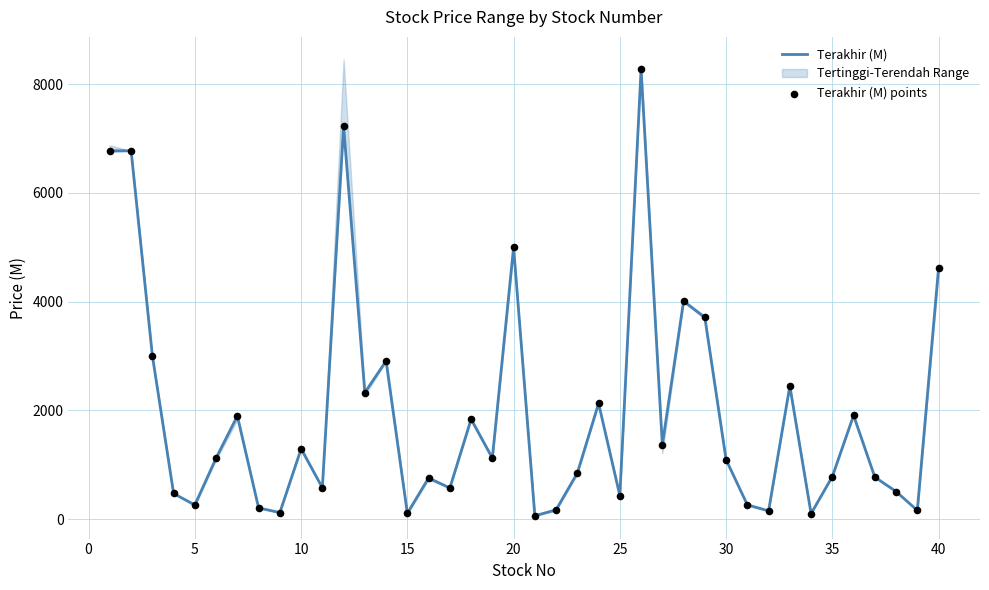

At how many categories does at least one series exceed 5068?

4